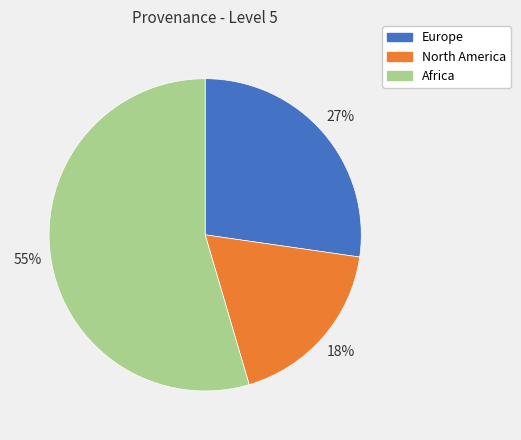

Count the number of slices in the pie.

3